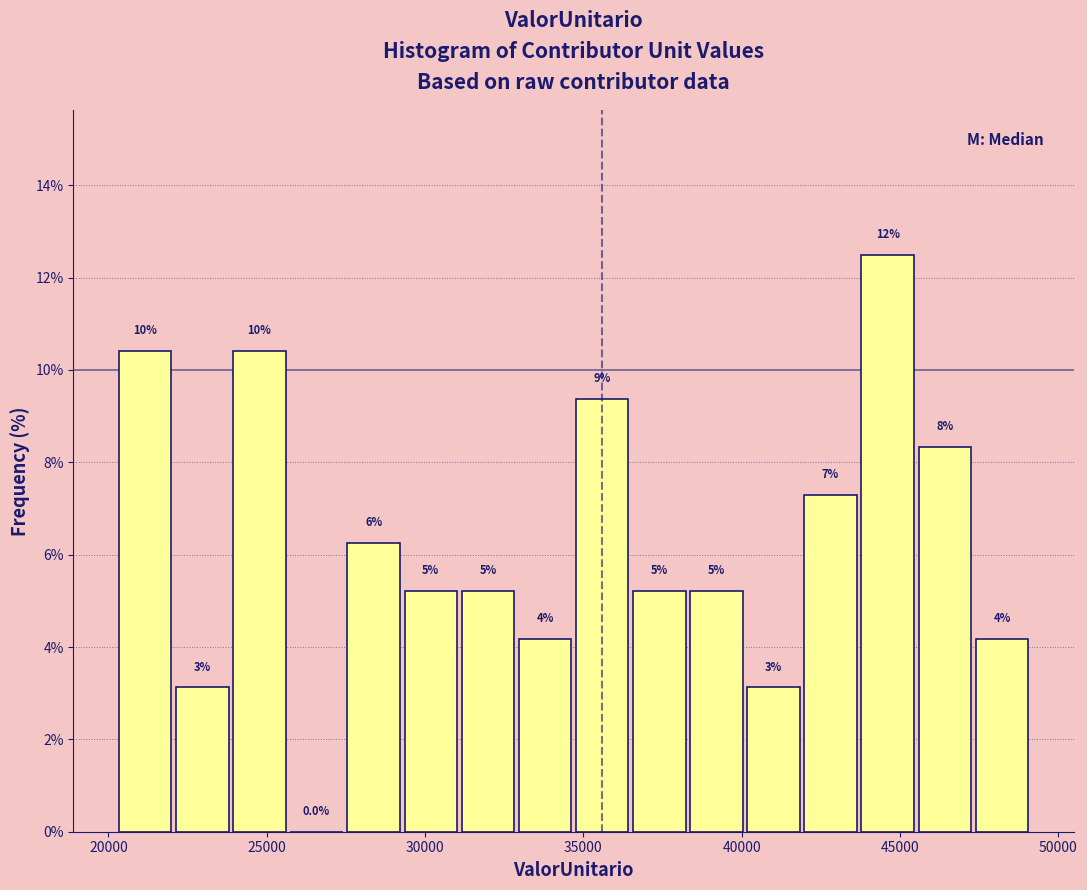

Read against the x-axis, roughly where is the centre of the tallest bar?

44500